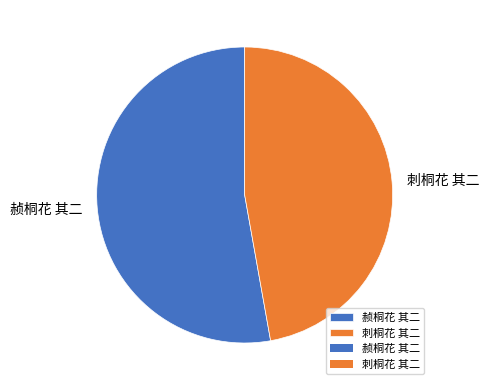

How many slices are in this pie chart?

2